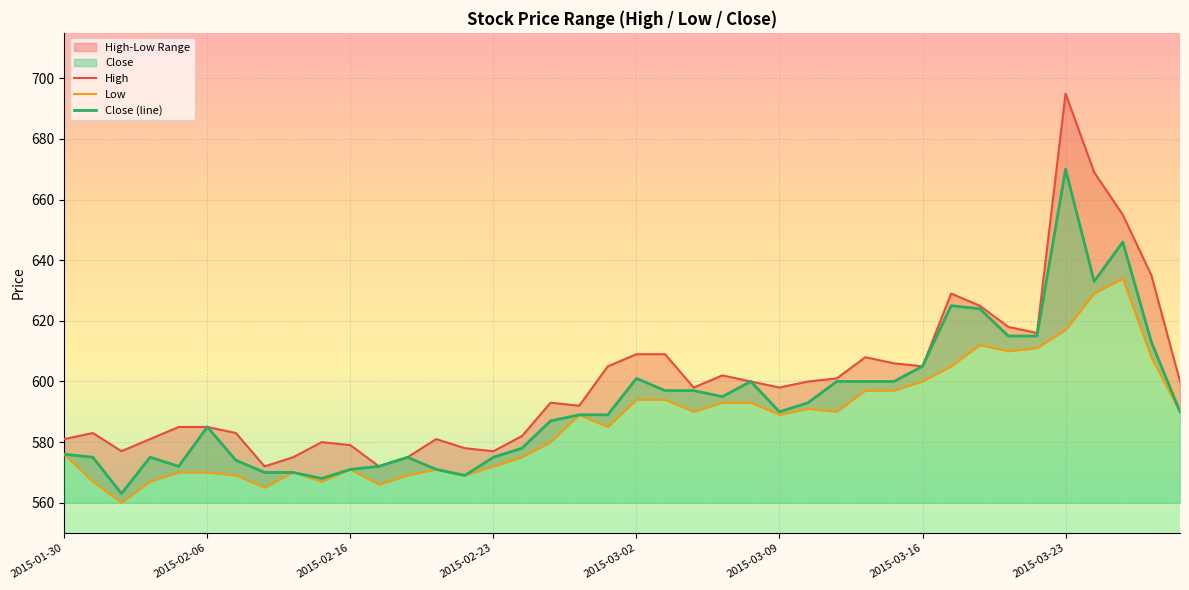

How many values in the Close (line) series are below 590?

20